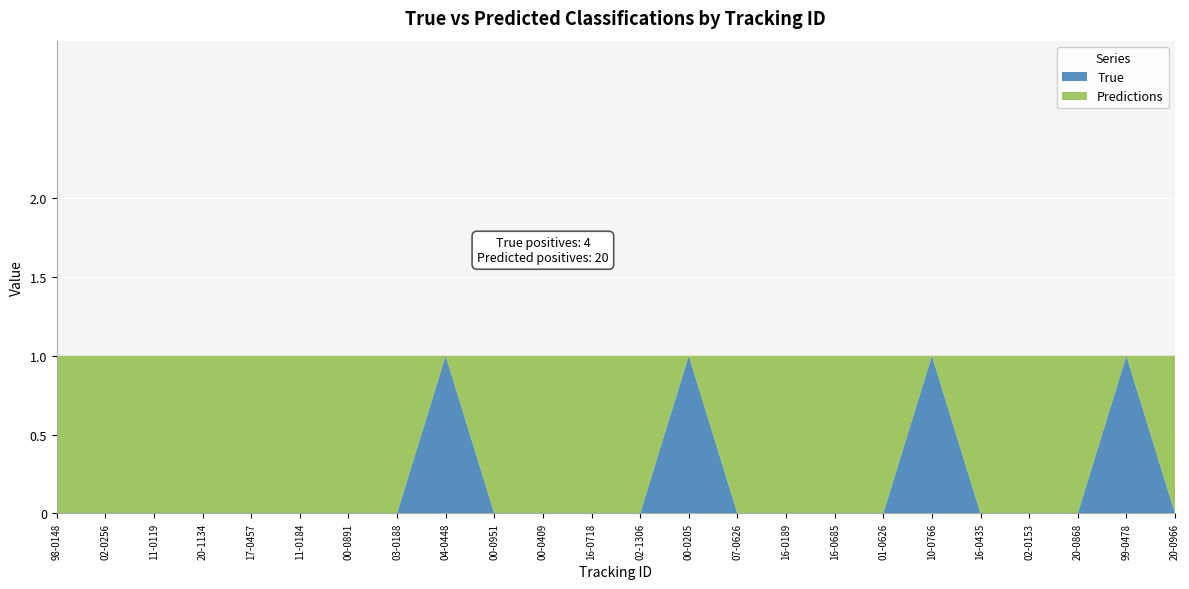

Reading left to right, extract all data points from this chart.

True: 0	0	0	0	0	0	0	0	1	0	0	0	0	1	0	0	0	0	1	0	0	0	1	0
Predictions: 1	1	1	1	1	1	1	1	0	1	1	1	1	0	1	1	1	1	0	1	1	1	0	1